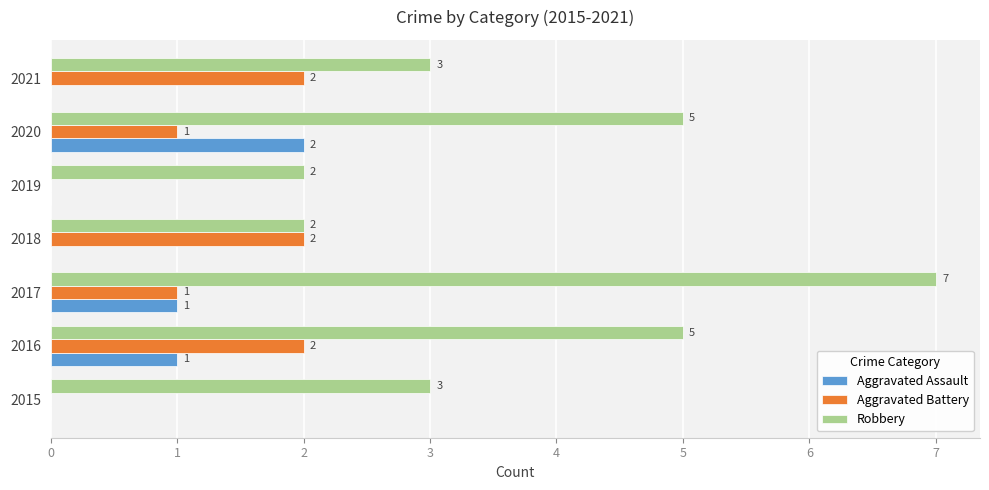

Which series changed the most between 2017 and 2018?

Robbery